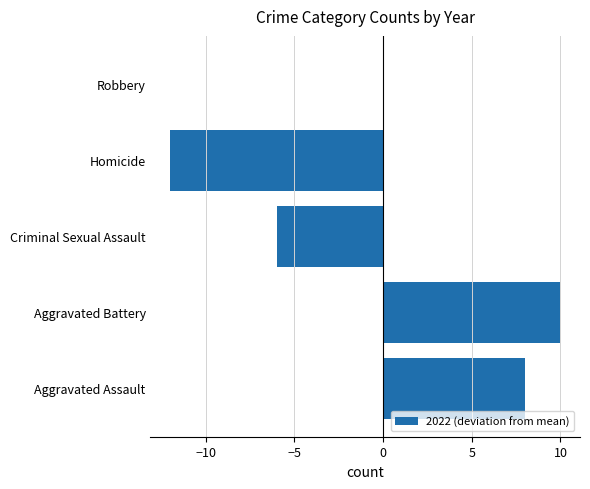

The chart shows a value of 17 at Aggravated Battery. True or false?

False